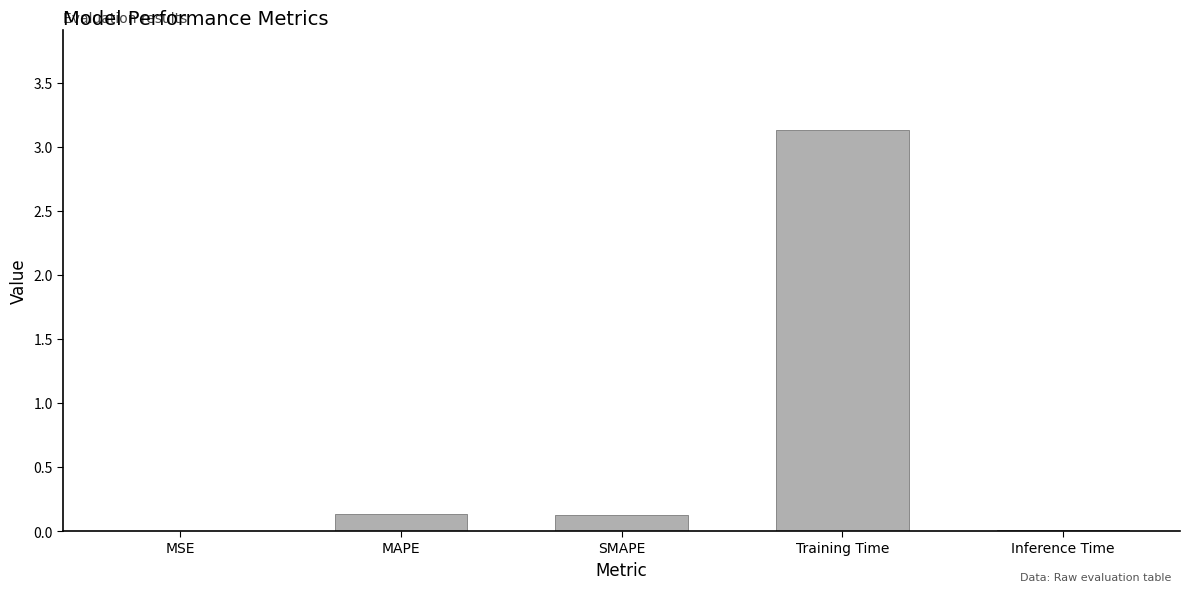

Does the chart contain stacked bars?

No